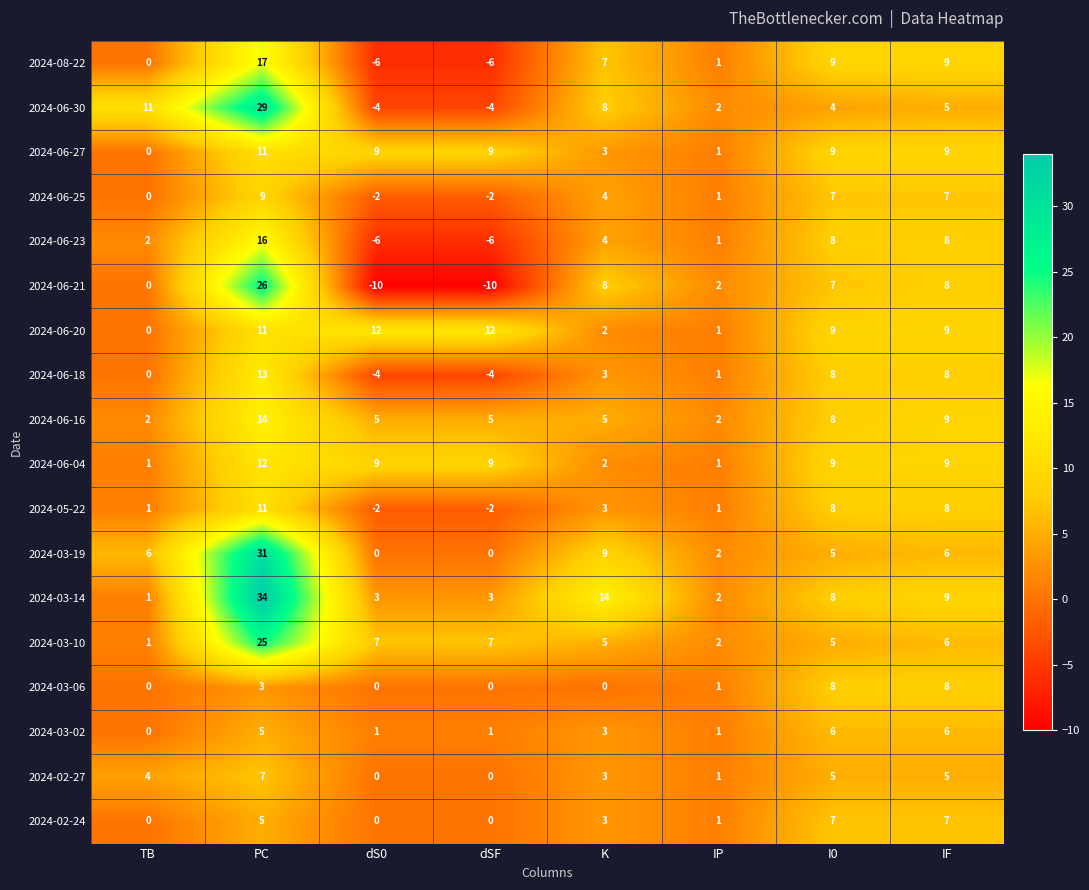

The value of 2024-06-23 at PC is 4. True or false?

False